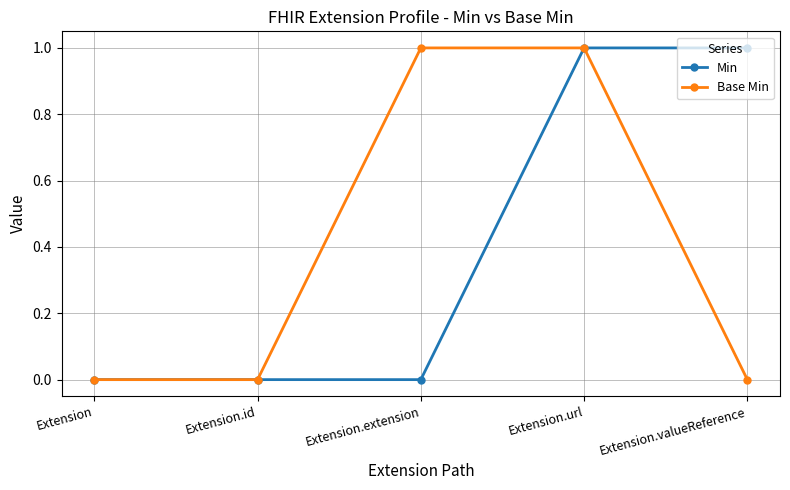

At which category is the sum across all series the highest?

Extension.url